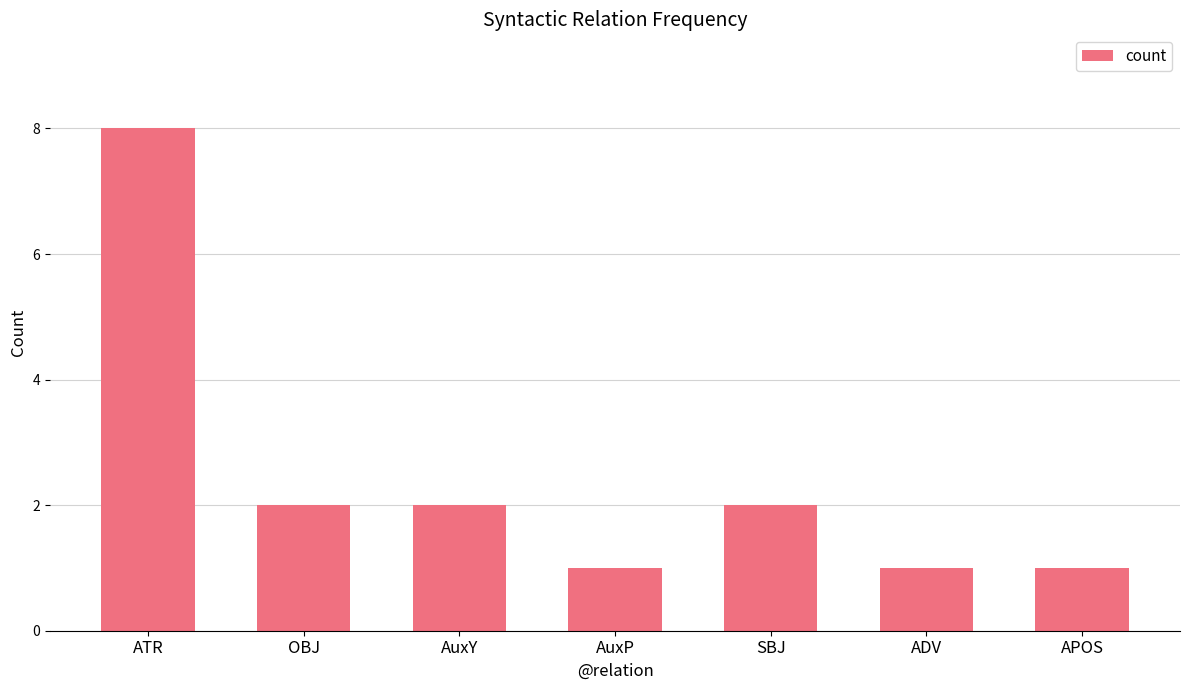

Count the number of data series in this chart.

1